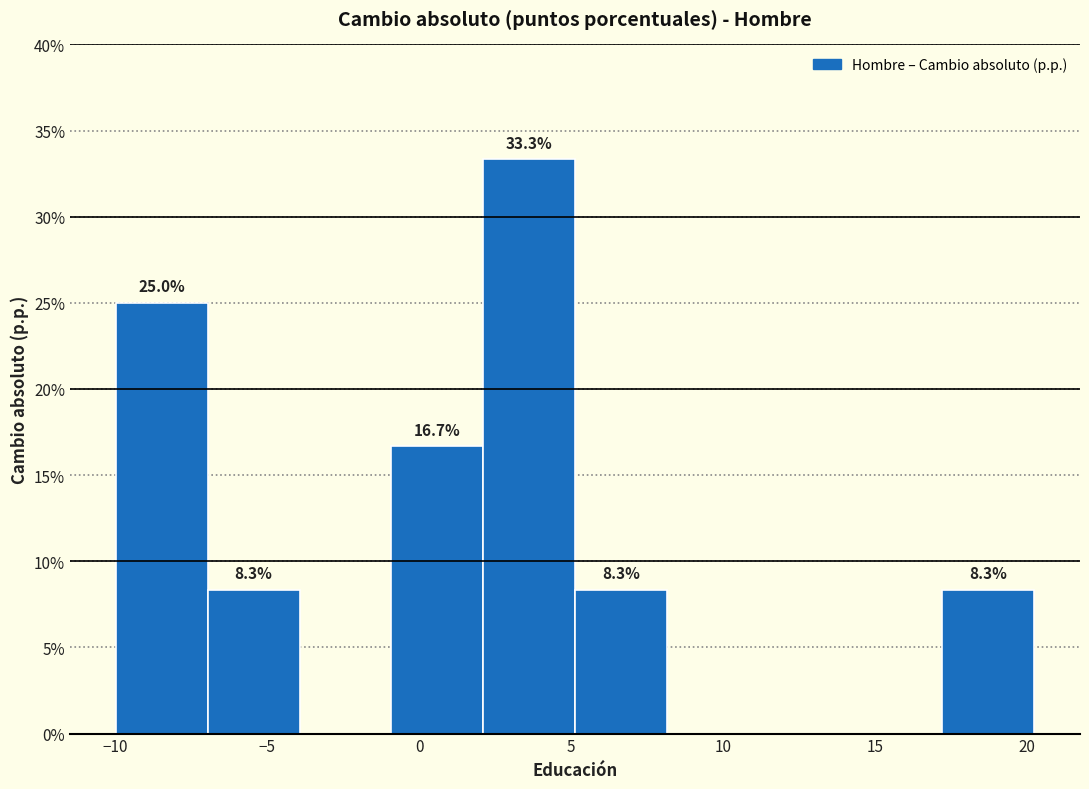

Over which range of the x-axis is the bar tallest?

2 to 5